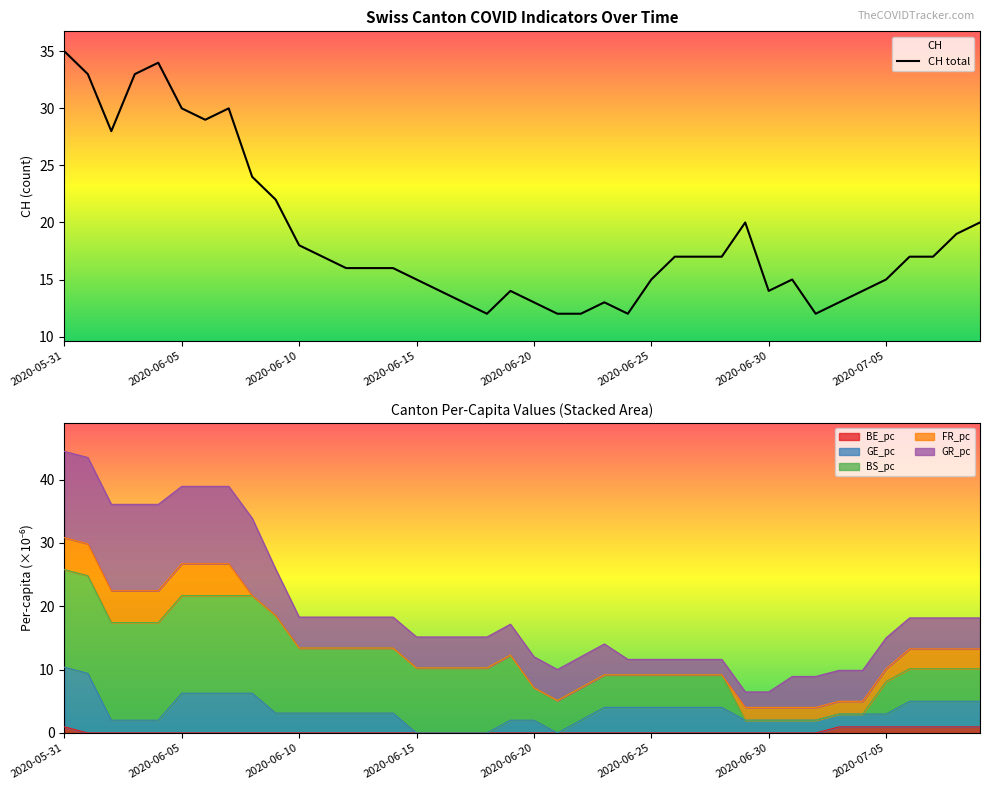

Which category has the highest value in the CH total series?

2020-05-31